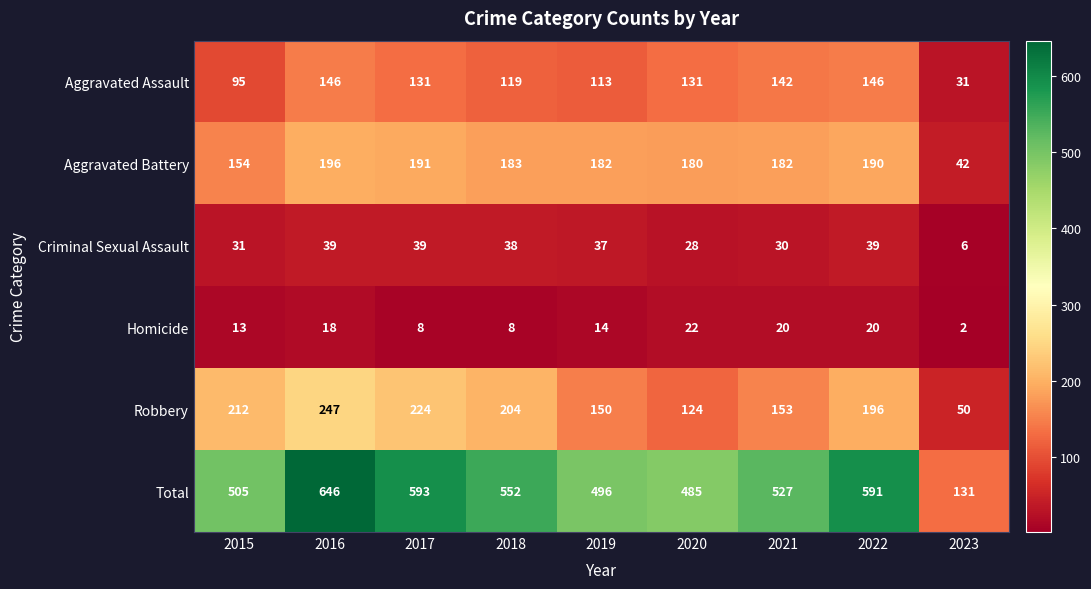

Count the number of data series in this chart.

6